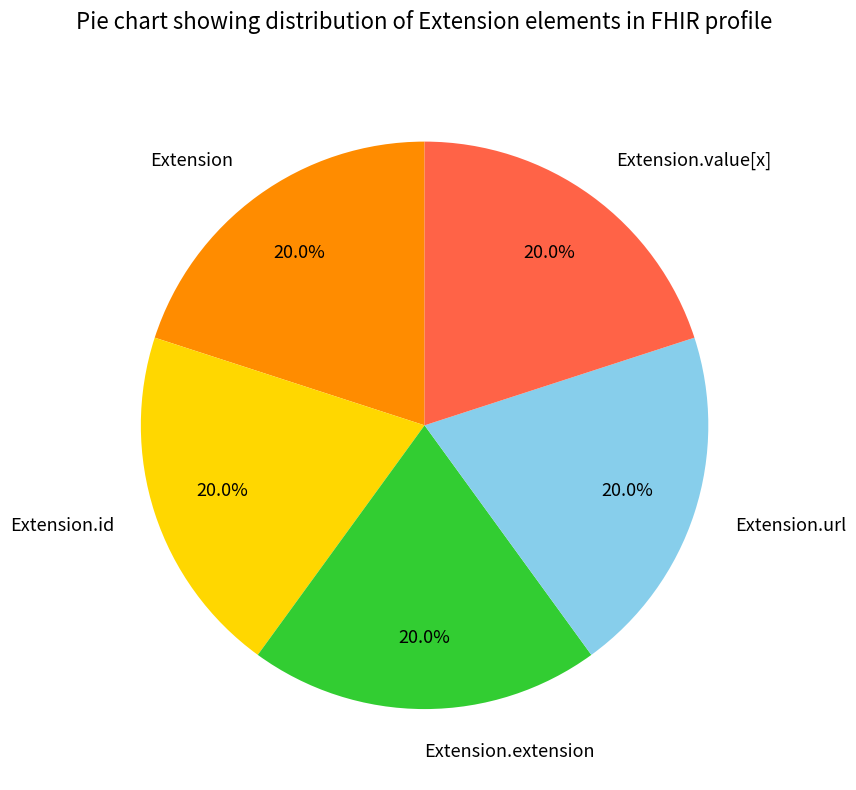

What percentage is the Extension.url slice, to the nearest percent?

20%